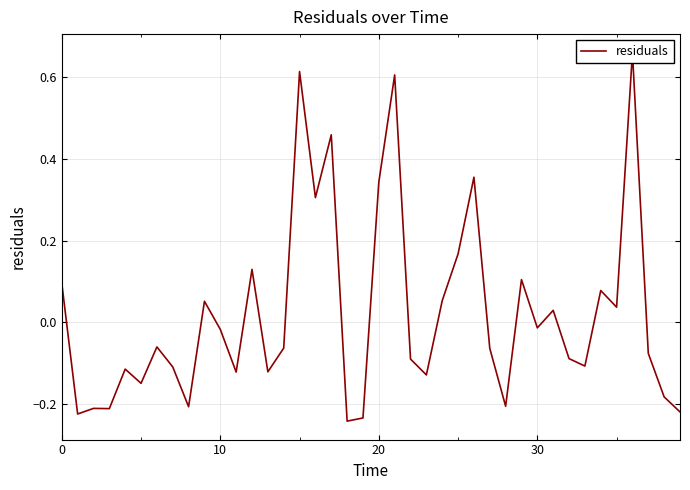

The value at 30 is -0.0. True or false?

True